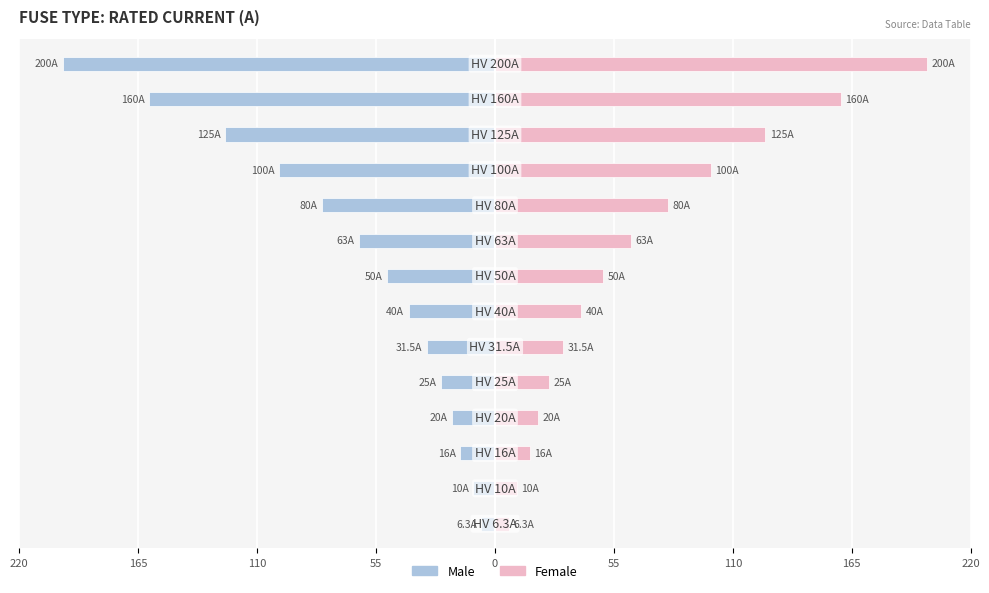

What is the difference between the maximum and minimum values in the Female series?

193.7